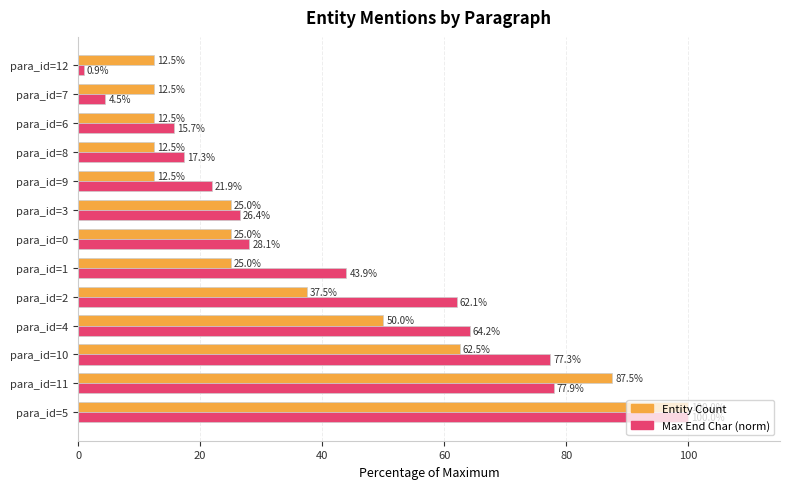

Which series has the largest range (max minus min)?

Max End Char (norm)